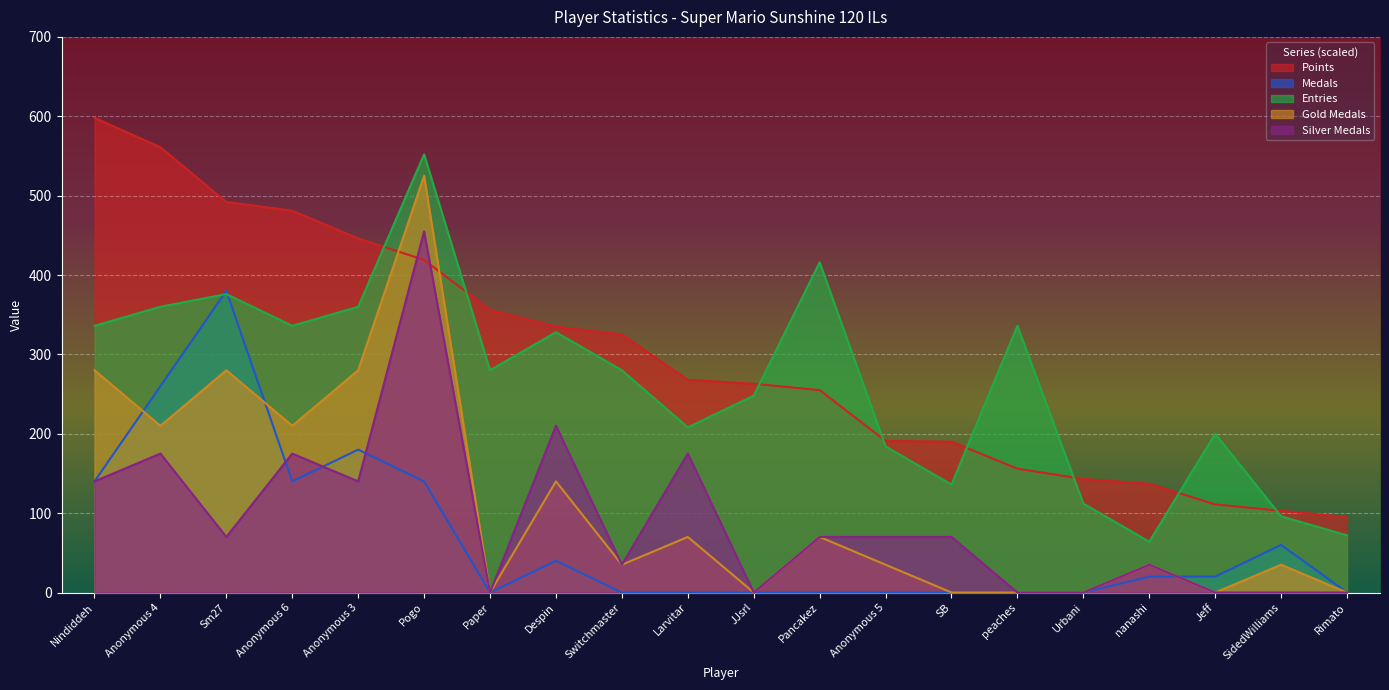

List the labels in order of Silver Medals value, largest first.

Pogo, Despin, Anonymous 4, Anonymous 6, Larvitar, Nindiddeh, Anonymous 3, Sm27, Pancakez, Anonymous 5, SB, Switchmaster, nanashi, Paper, JJsrl, peaches, Urbani, Jeff, SidedWilliams, Rimato